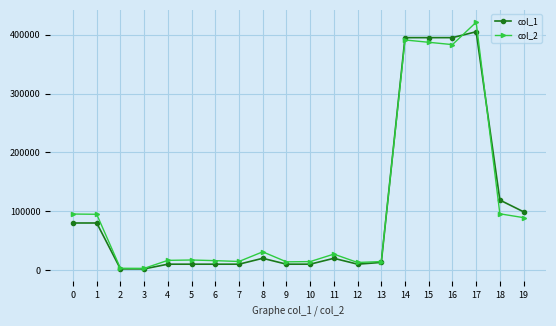

The value of col_2 at 10 is 14400. True or false?

True